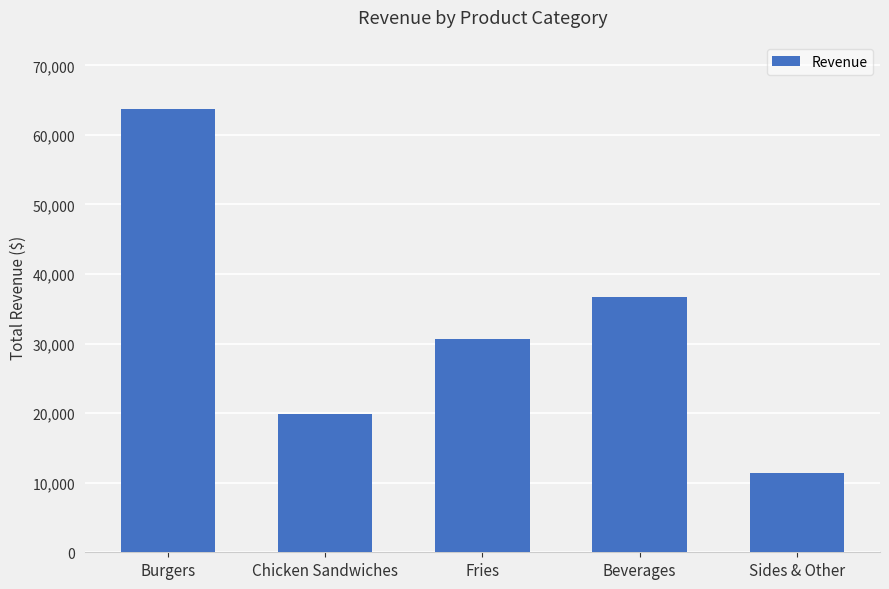

List the labels in order of value, largest first.

Burgers, Beverages, Fries, Chicken Sandwiches, Sides & Other